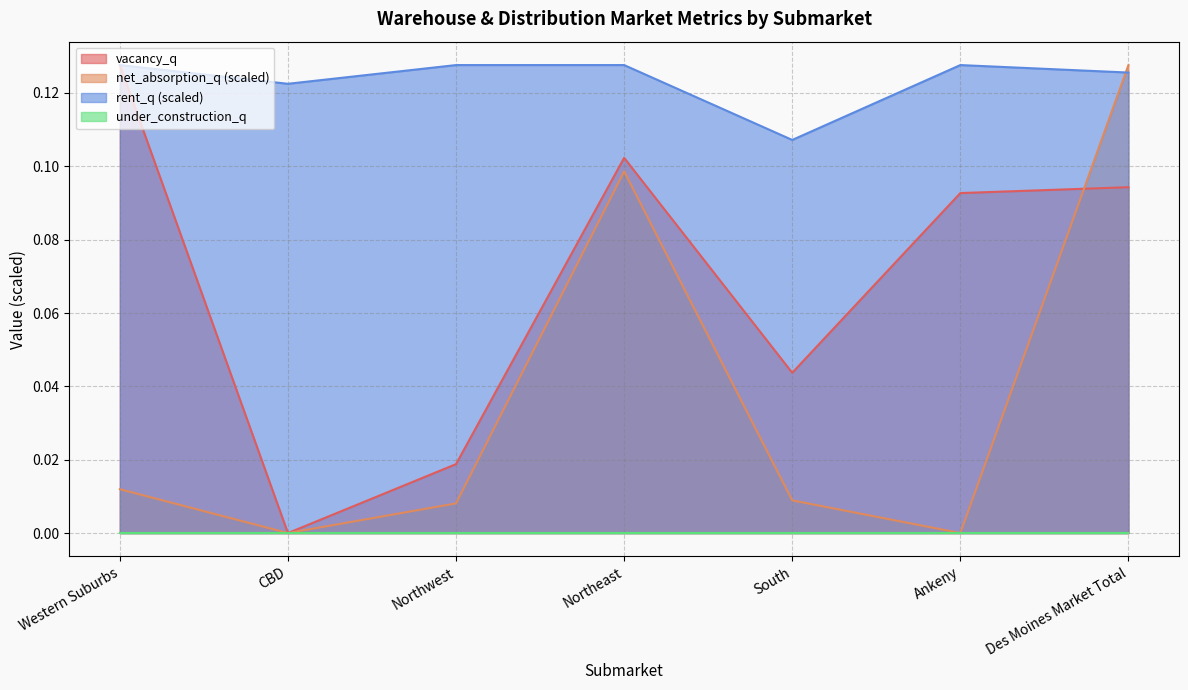

Which category has the lowest value across all series?

CBD